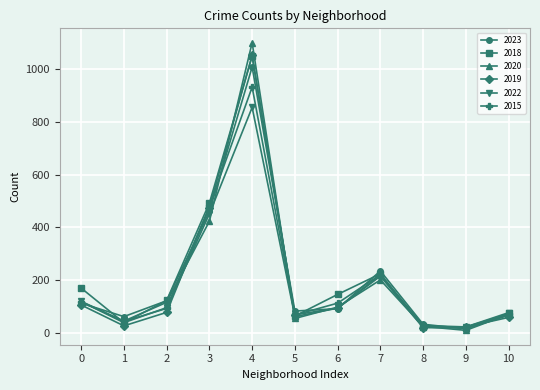

What is the maximum value for 2020?

1099